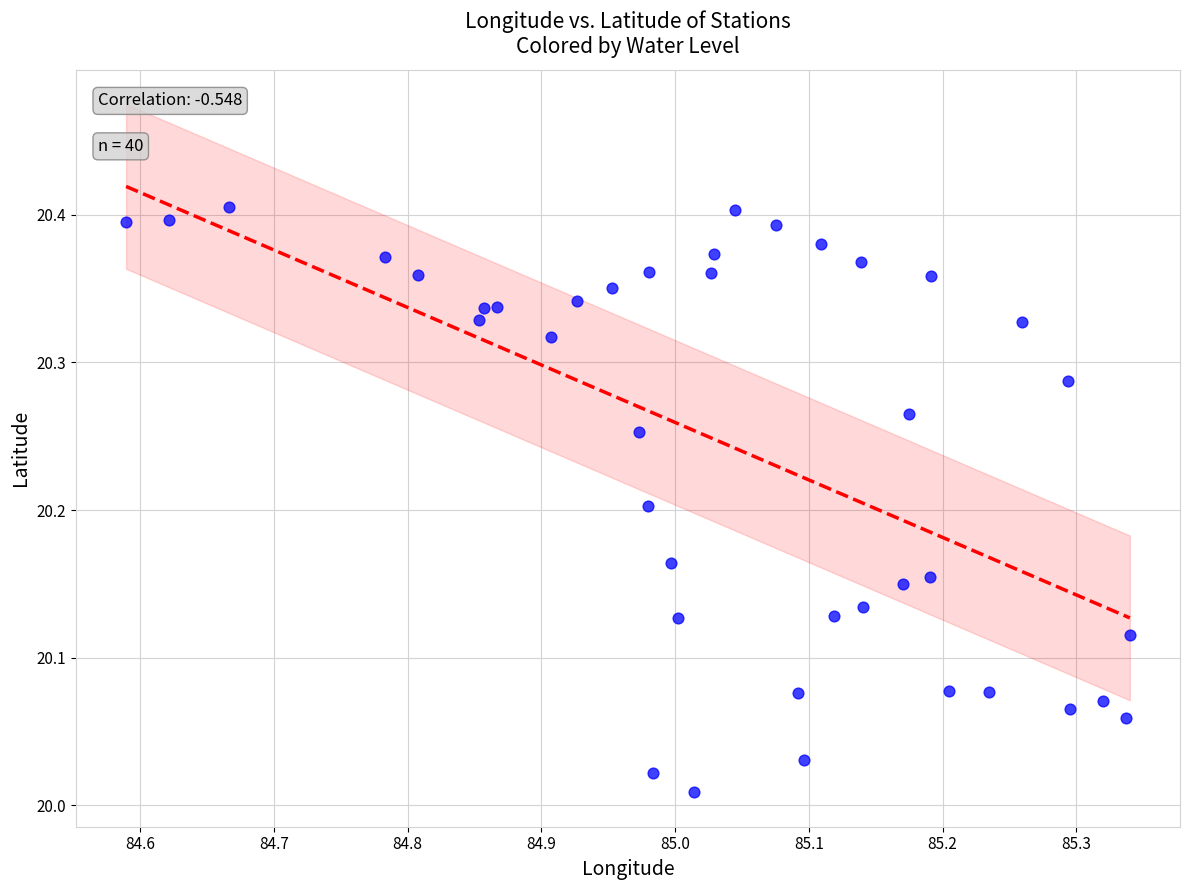

What is the range of X values (max minus min)?

0.8